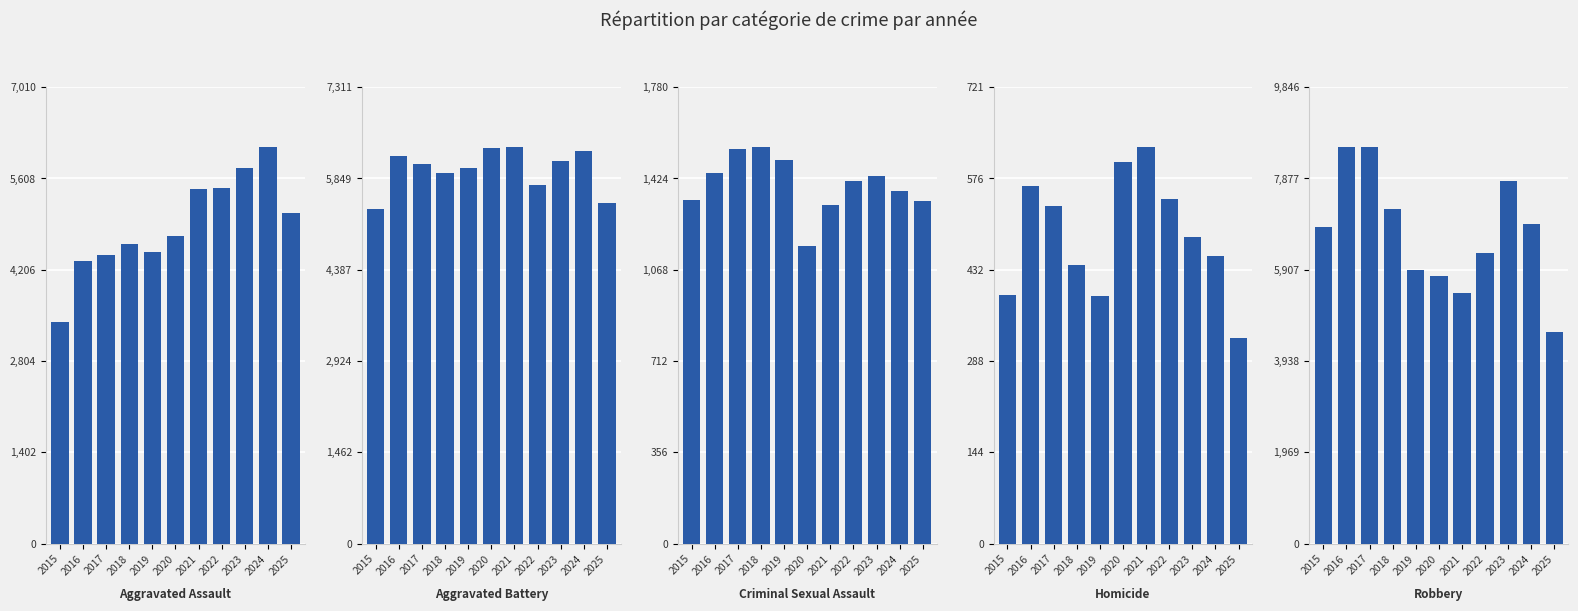

What value does the Aggravated Assault series have at 2015?

3398